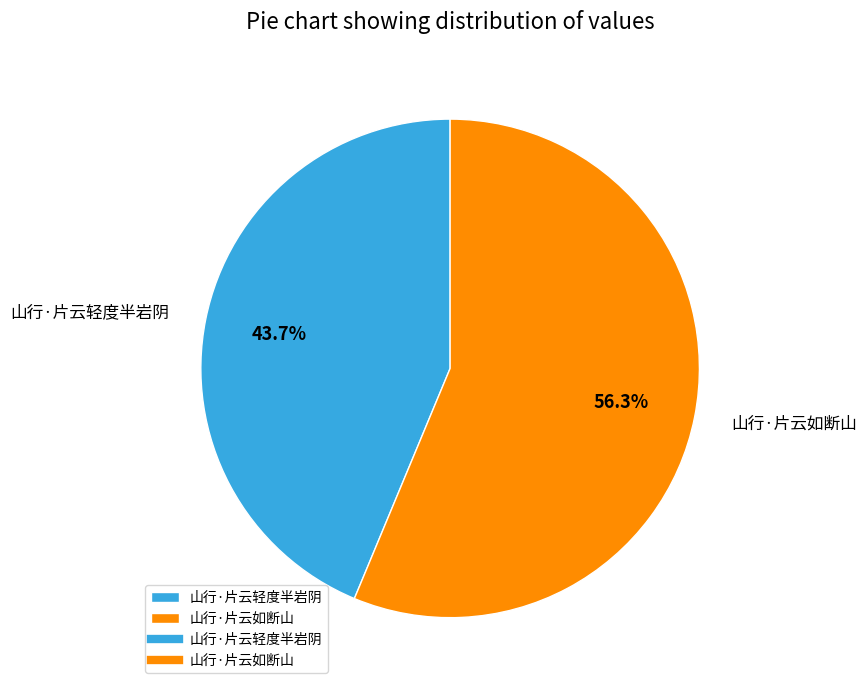

Does 山行·片云如断山 represent more than half of the total?

Yes